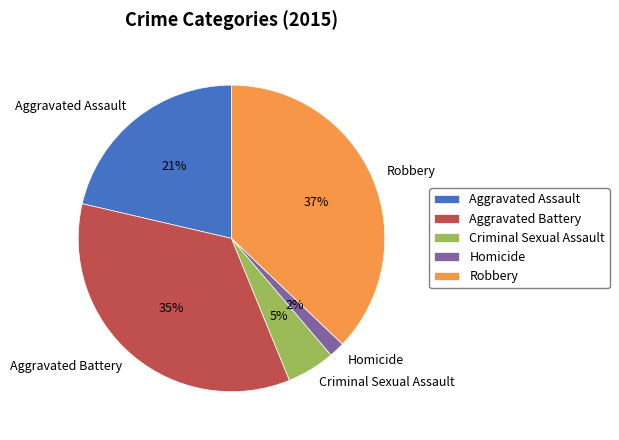

To the nearest percent, what is the combined percentage of Criminal Sexual Assault and Aggravated Battery?

40%